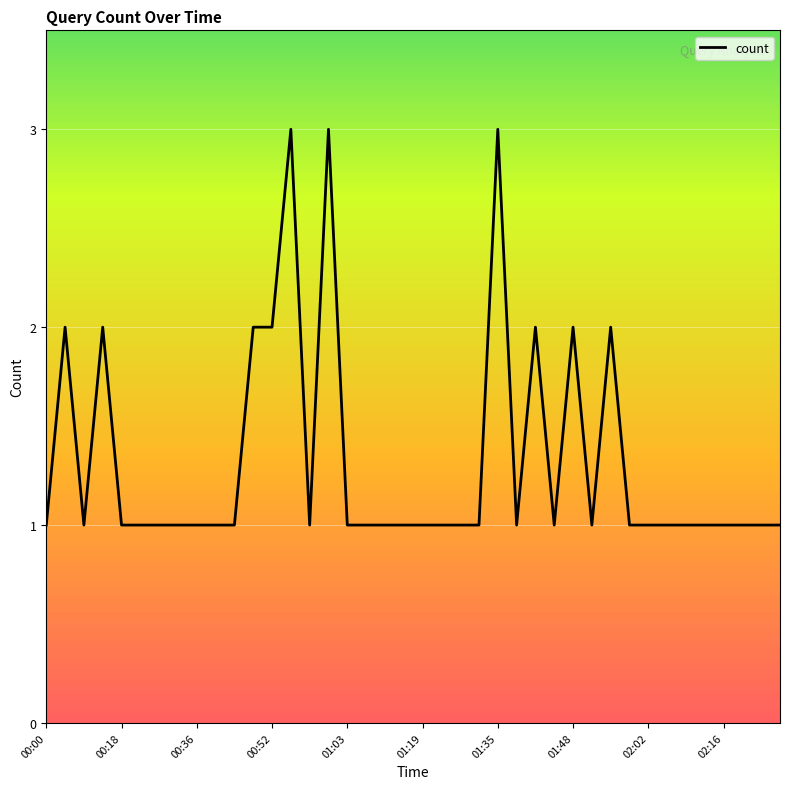

What is the maximum value shown in the chart?

3